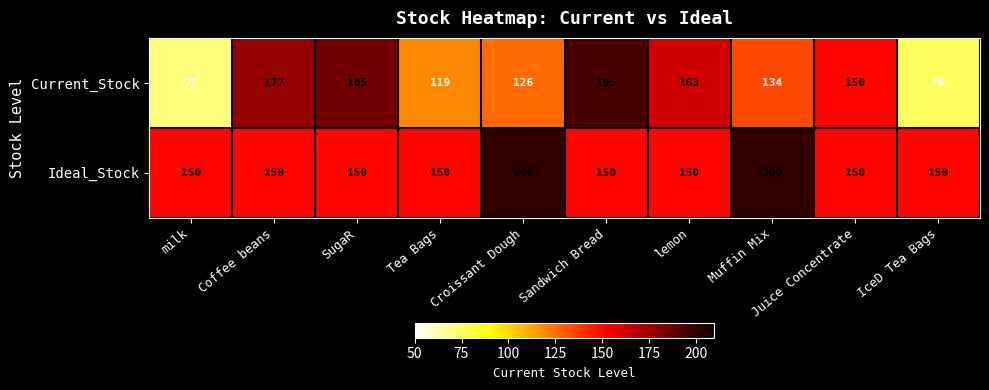

What is the minimum value for Current_Stock?

71